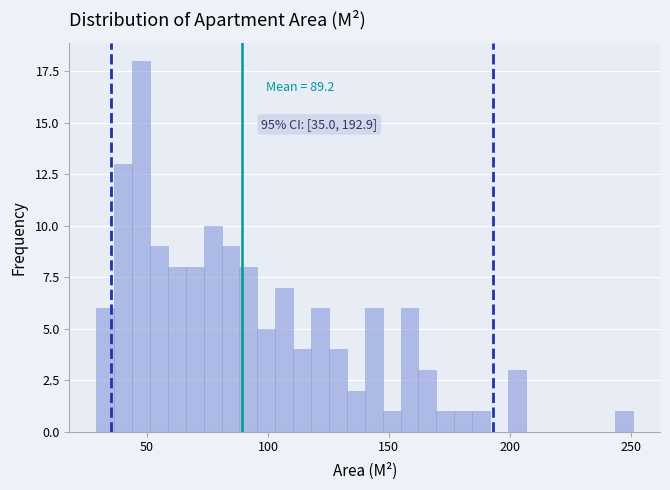

Read against the x-axis, roughly where is the centre of the tallest bar?

50